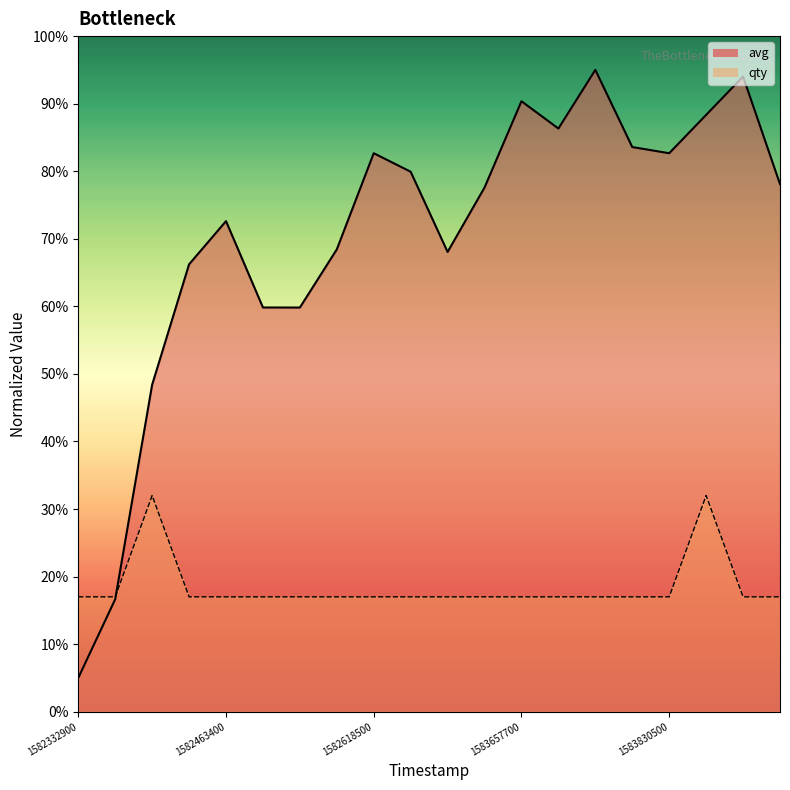

What is the value of the avg point at the 1st from the left?

5.0